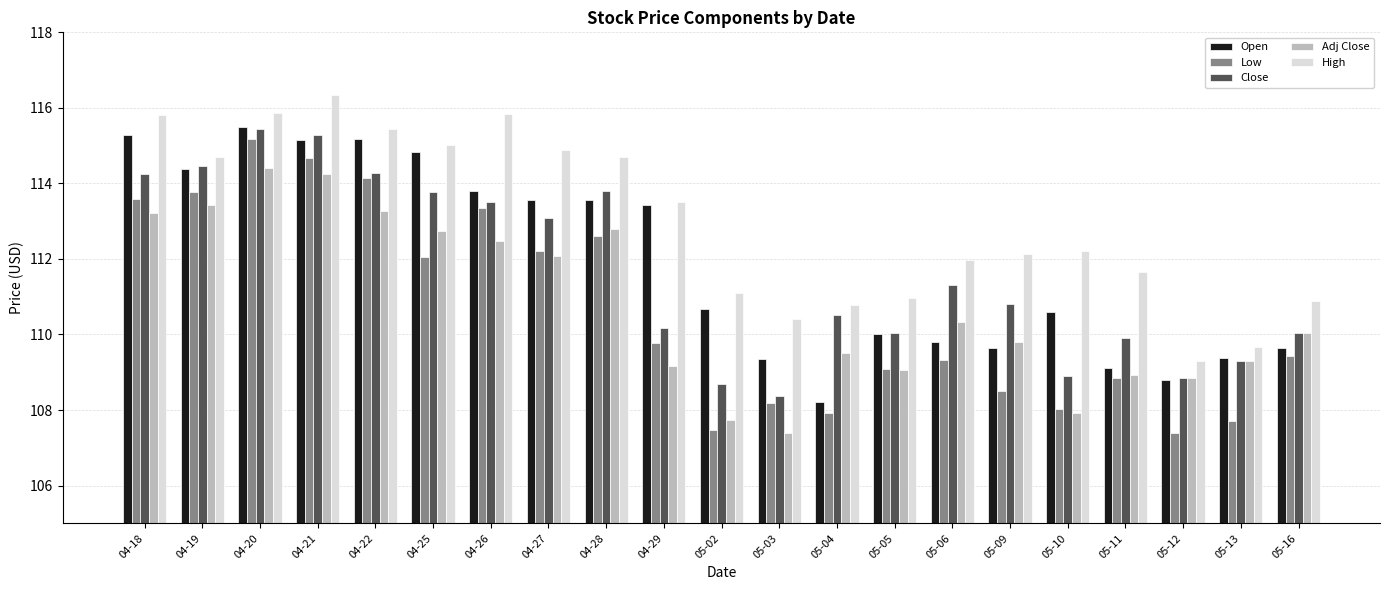

What value does the Low series have at 05-13?

107.7